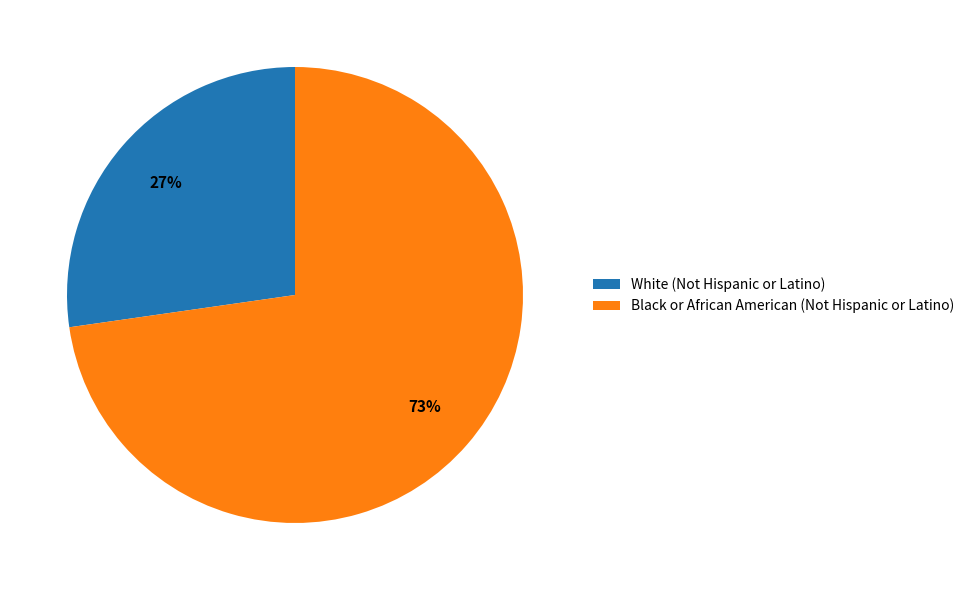

How many segments does this pie chart have?

2